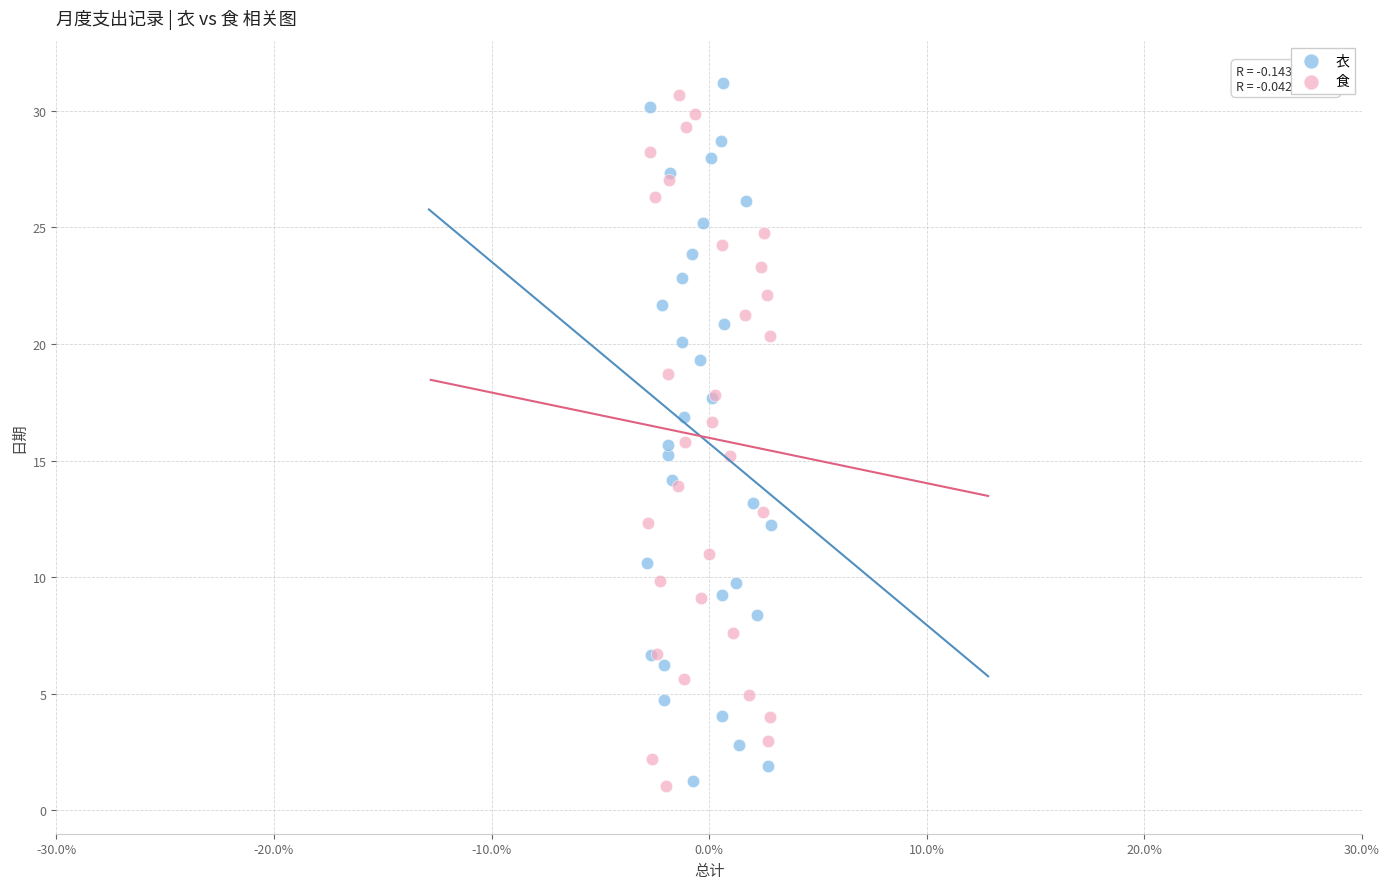

Which series has the largest Y range (max minus min)?

衣